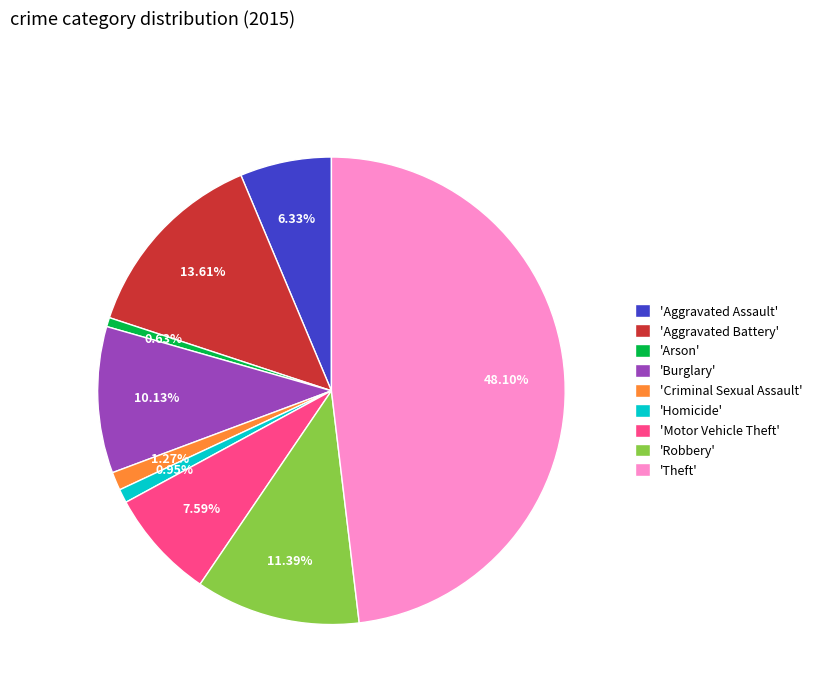

Does 'Burglary' represent more than half of the total?

No